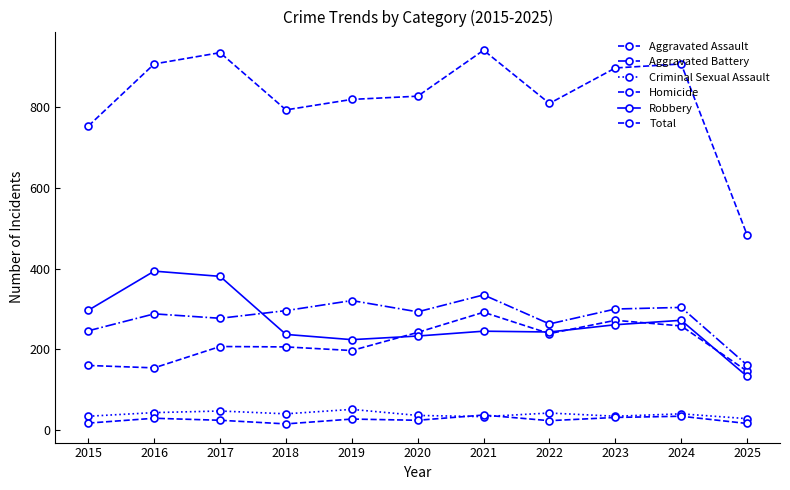

What is the sum of the Criminal Sexual Assault values at 2021 and 2016?

76